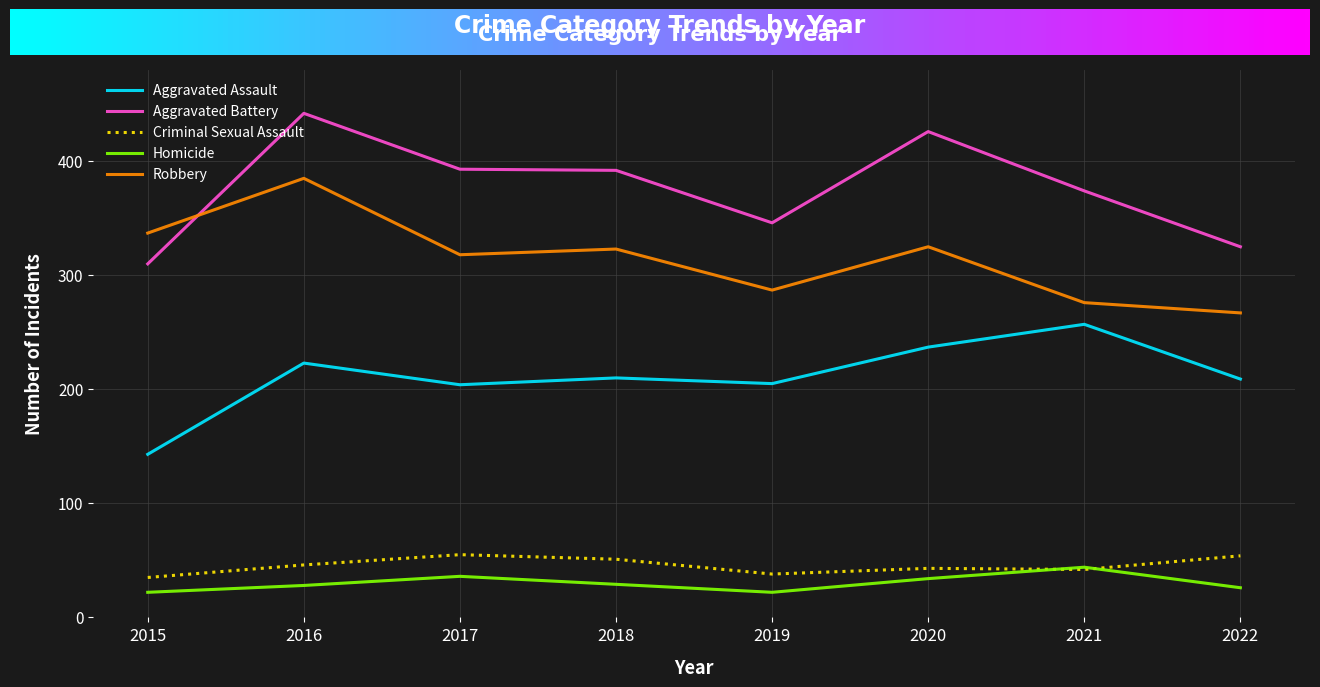

Does the chart have visible grid lines?

Yes